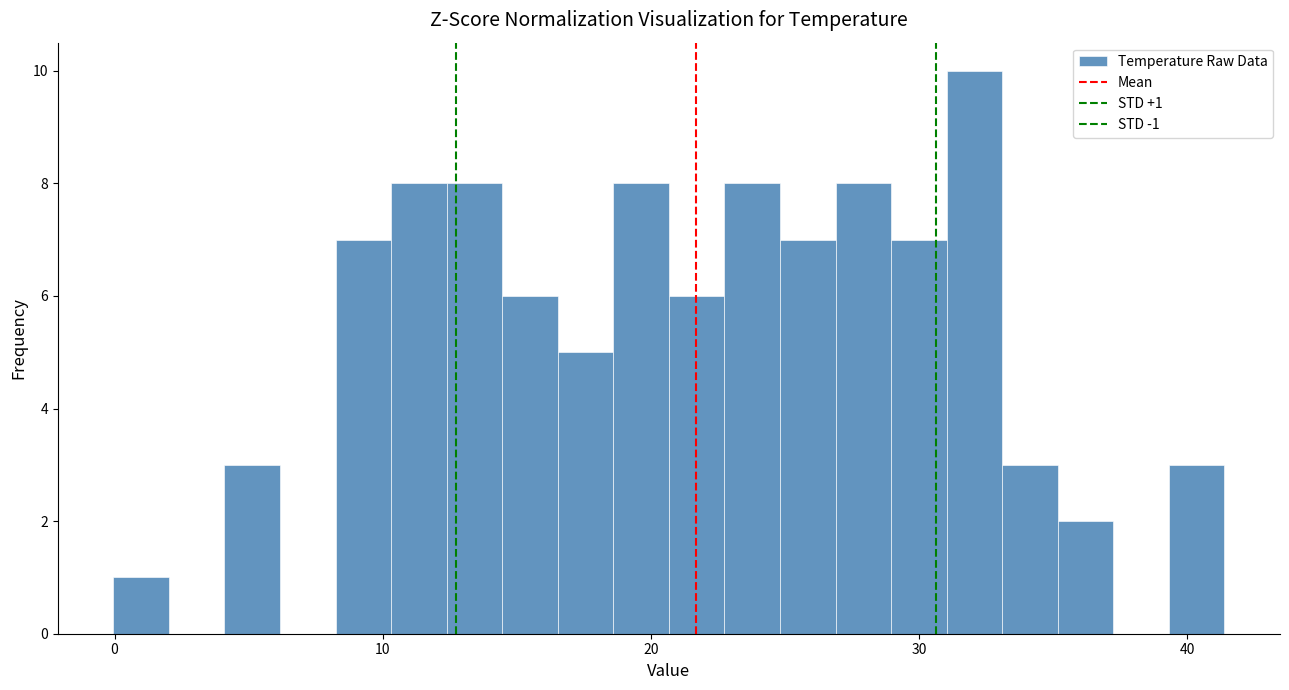

Read against the x-axis, roughly where is the centre of the tallest bar?

32